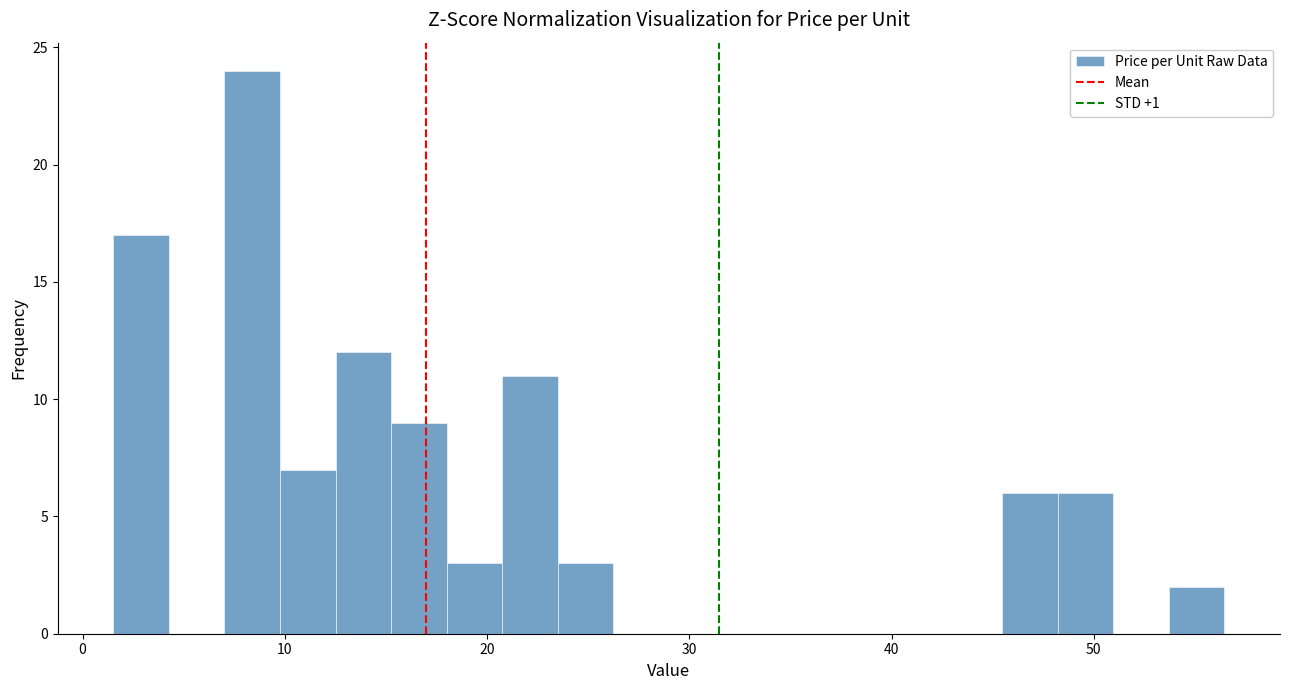

Around what value on the x-axis is the tallest bar? Give the approximate position of its centre, as read against the axis.

8